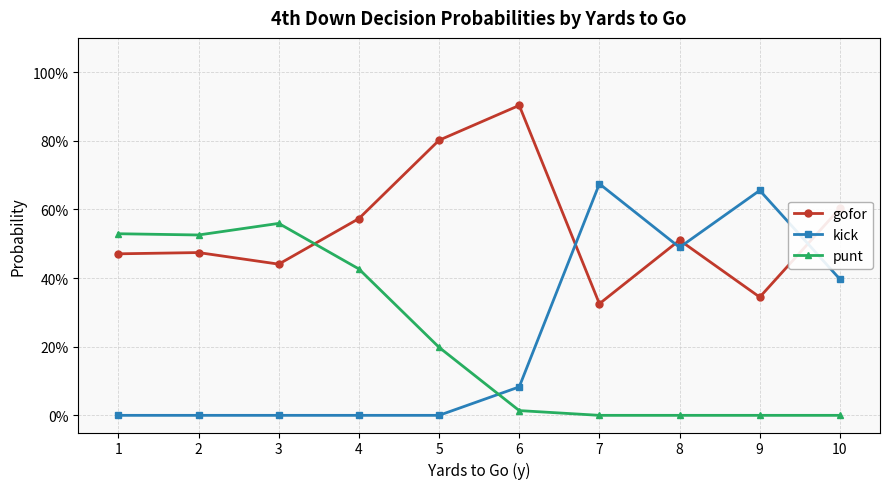

Reading left to right, what are all the values shown in this chart?

gofor: 1=0.5	2=0.5	3=0.4	4=0.6	5=0.8	6=0.9	7=0.3	8=0.5	9=0.3	10=0.6
kick: 1=0.0	2=0.0	3=0.0	4=0.0	5=0.0	6=0.1	7=0.7	8=0.5	9=0.7	10=0.4
punt: 1=0.5	2=0.5	3=0.6	4=0.4	5=0.2	6=0.0	7=0.0	8=0.0	9=0.0	10=0.0